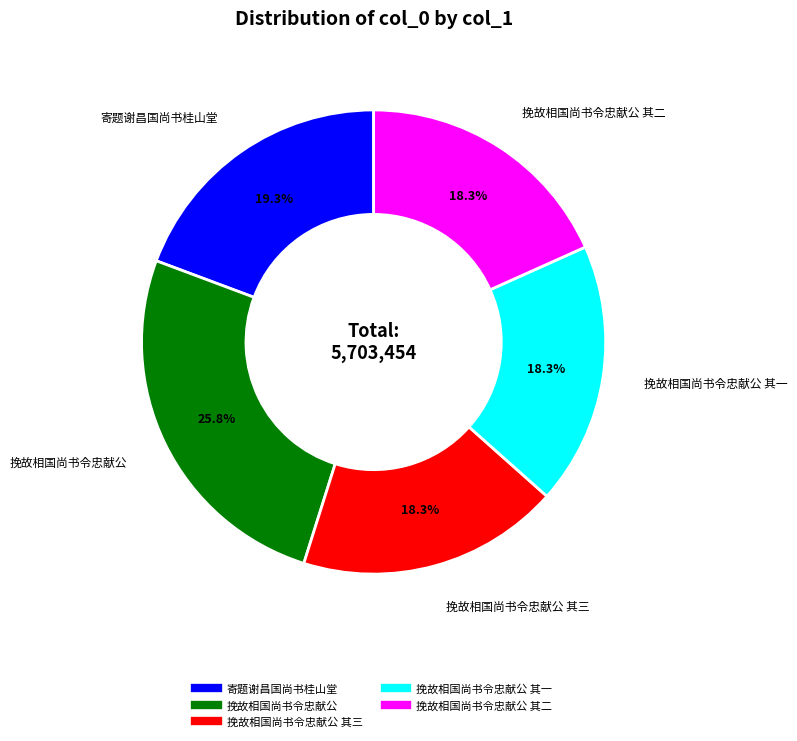

Is there any slice that represents more than half of the pie?

No